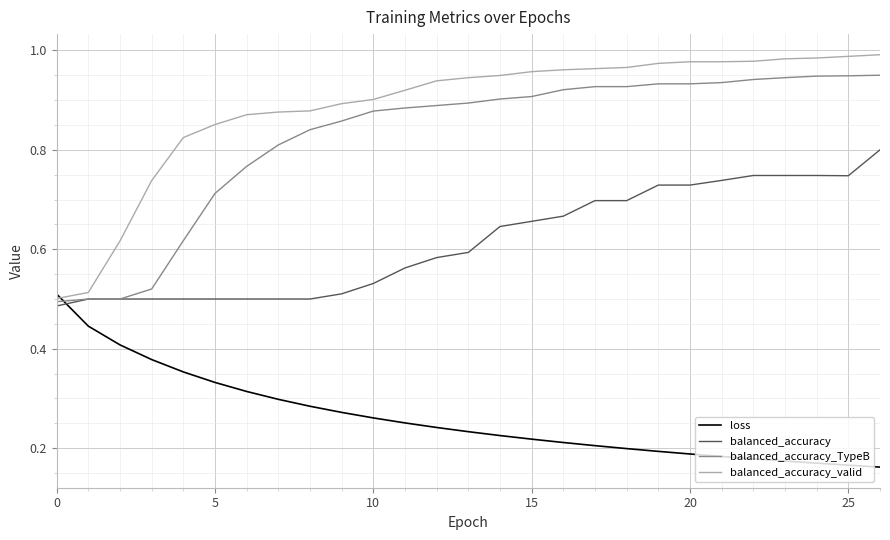

Count the number of data series in this chart.

4